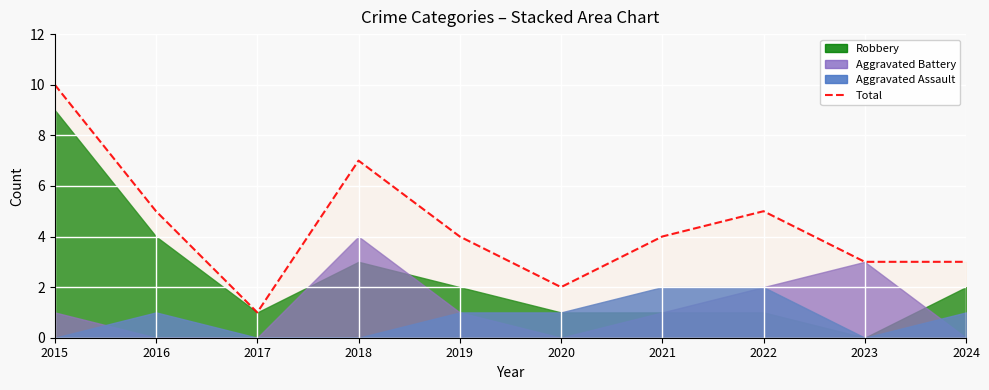

What is the change in value from 2021 to 2022?

+1